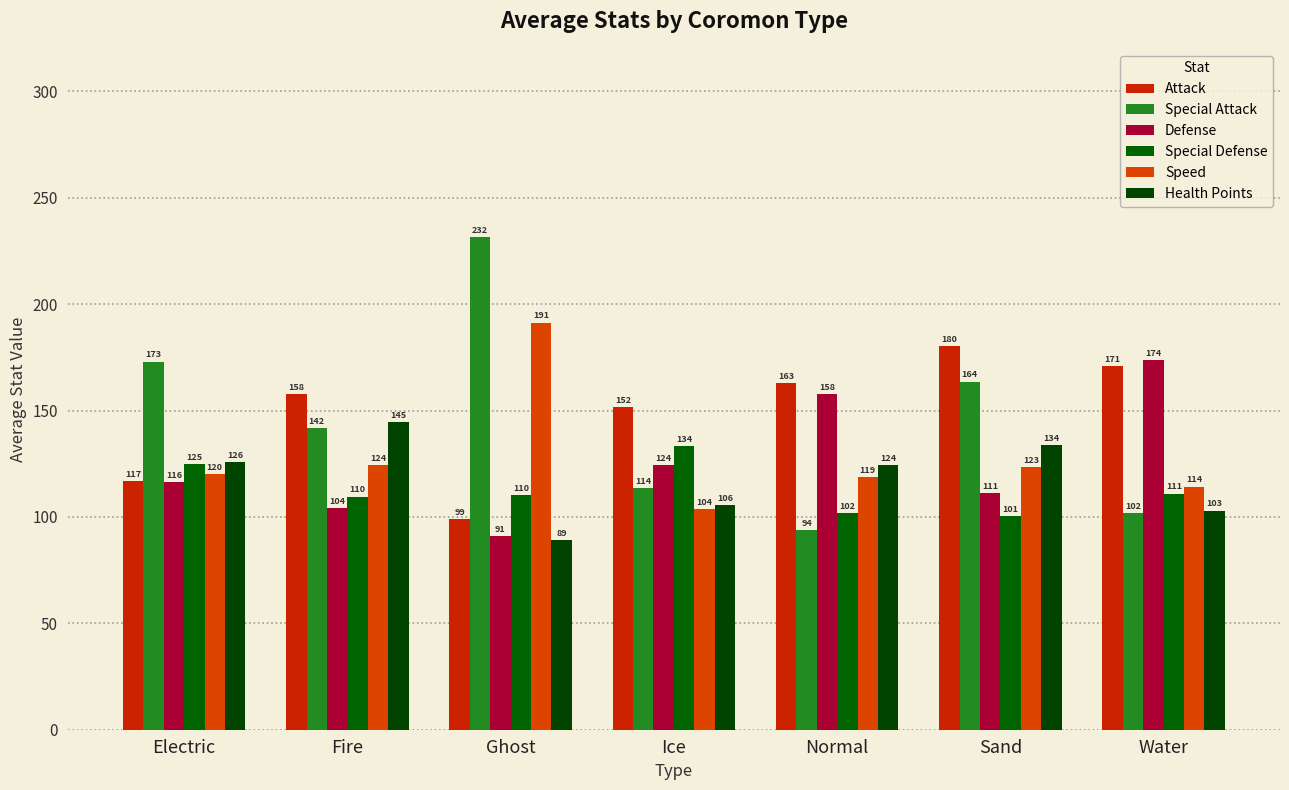

How many bars are there in each group?

6